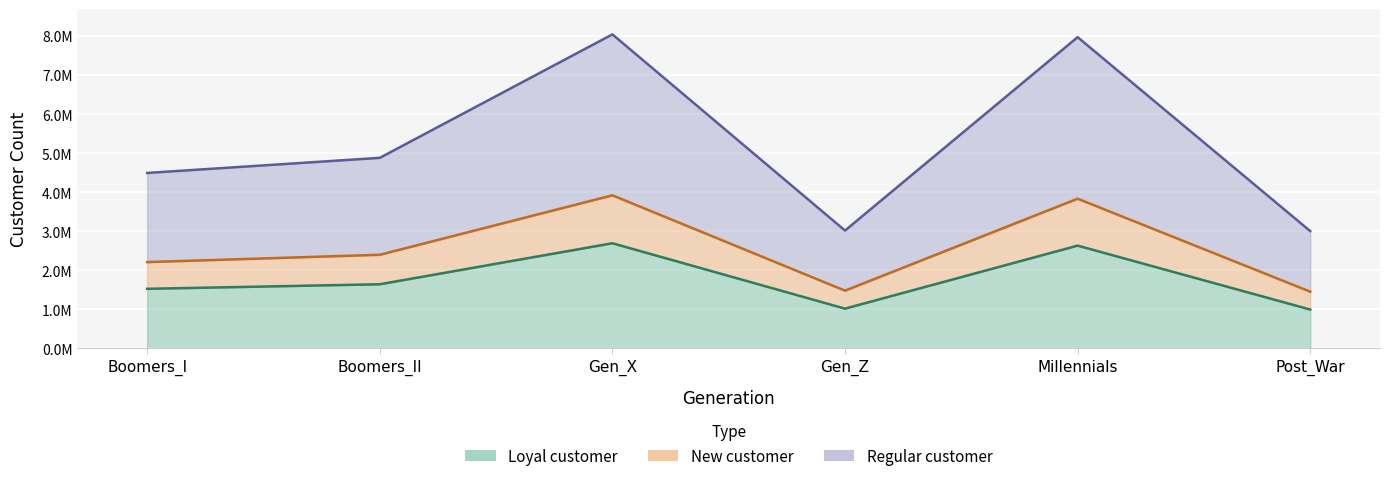

How many lines are shown in the chart?

3